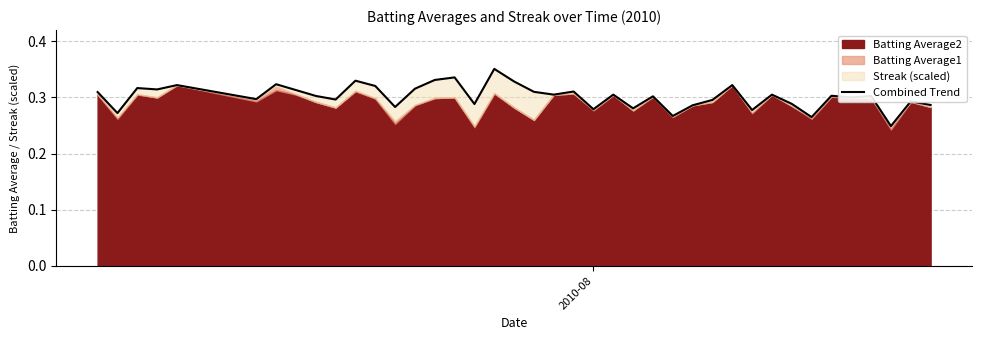

How many values are between 0 and 1?

40